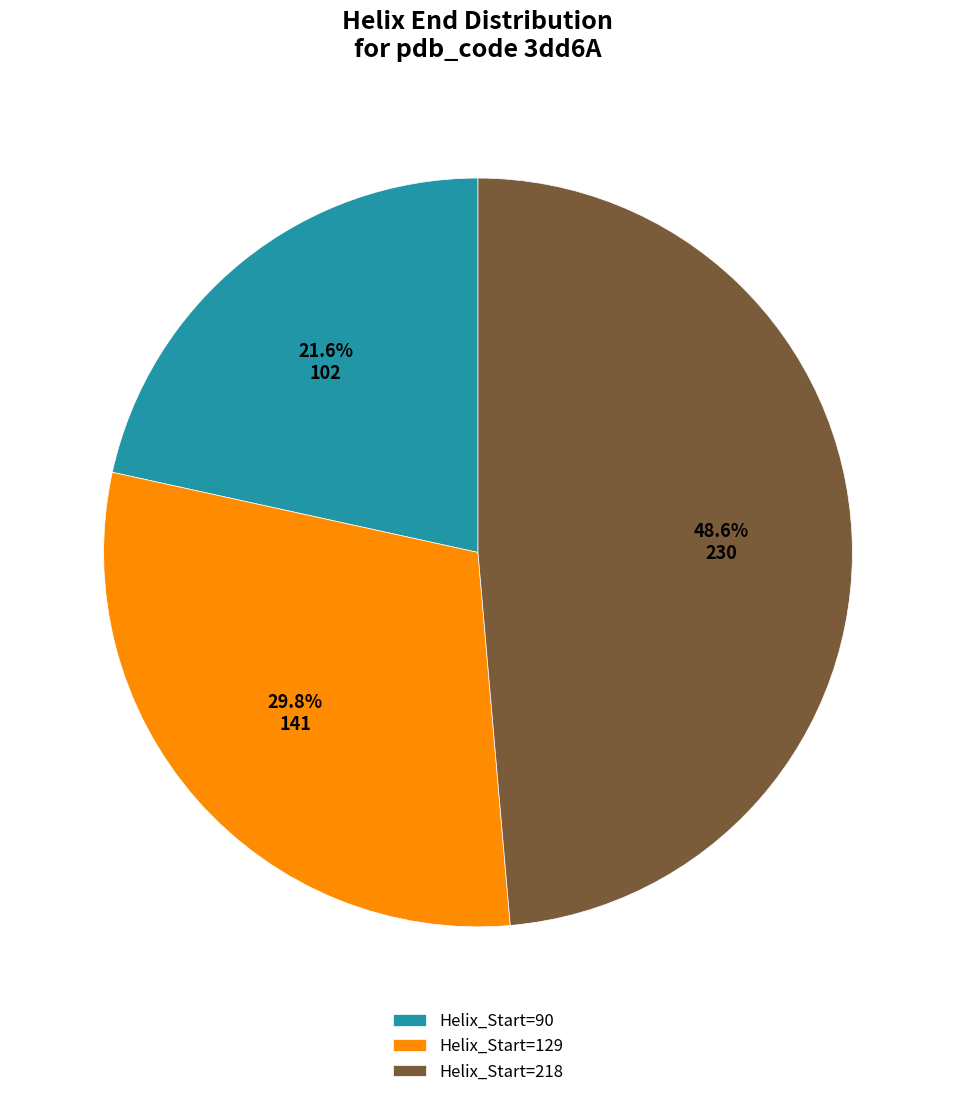

Rank the categories by value from lowest to highest.

Helix_Start=90, Helix_Start=129, Helix_Start=218